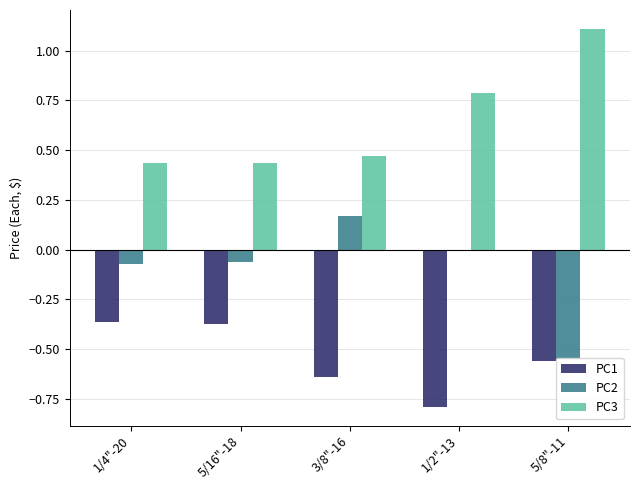

Are the bars horizontal?

No